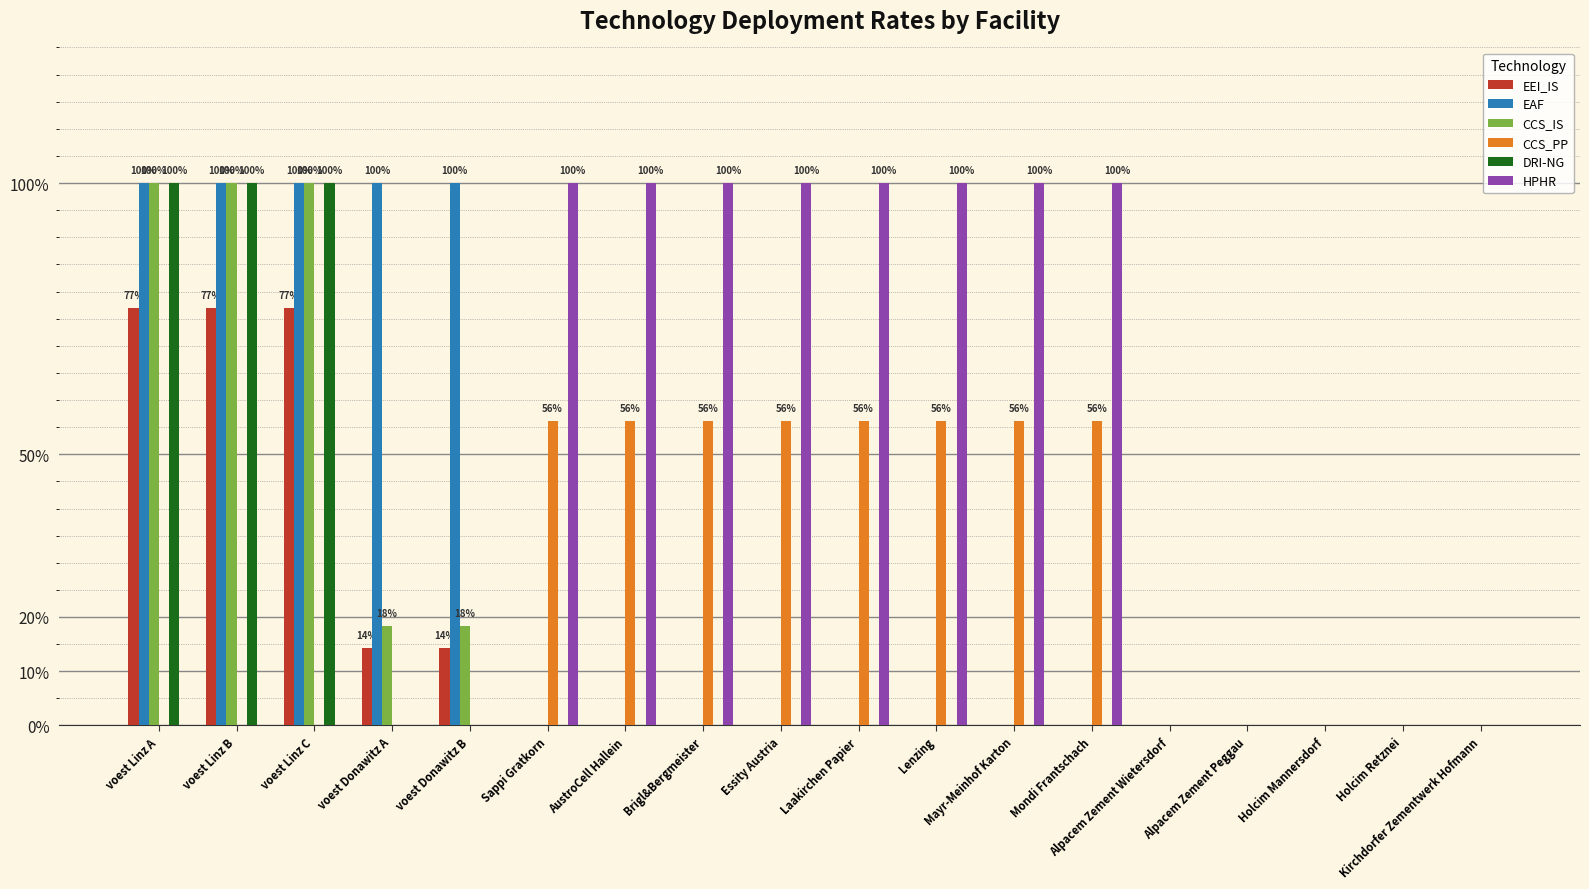

Reading right to left, extract all data points from this chart.

EEI_IS: 0.0	0.0	0.0	0.0	0.0	0.0	0.0	0.0	0.0	0.0	0.0	0.0	0.0	0.1	0.1	0.8	0.8	0.8
EAF: 0.0	0.0	0.0	0.0	0.0	0.0	0.0	0.0	0.0	0.0	0.0	0.0	0.0	1.0	1.0	1.0	1.0	1.0
CCS_IS: 0.0	0.0	0.0	0.0	0.0	0.0	0.0	0.0	0.0	0.0	0.0	0.0	0.0	0.2	0.2	1.0	1.0	1.0
CCS_PP: 0.0	0.0	0.0	0.0	0.0	0.6	0.6	0.6	0.6	0.6	0.6	0.6	0.6	0.0	0.0	0.0	0.0	0.0
DRI-NG: 0.0	0.0	0.0	0.0	0.0	0.0	0.0	0.0	0.0	0.0	0.0	0.0	0.0	0.0	0.0	1.0	1.0	1.0
HPHR: 0.0	0.0	0.0	0.0	0.0	1.0	1.0	1.0	1.0	1.0	1.0	1.0	1.0	0.0	0.0	0.0	0.0	0.0